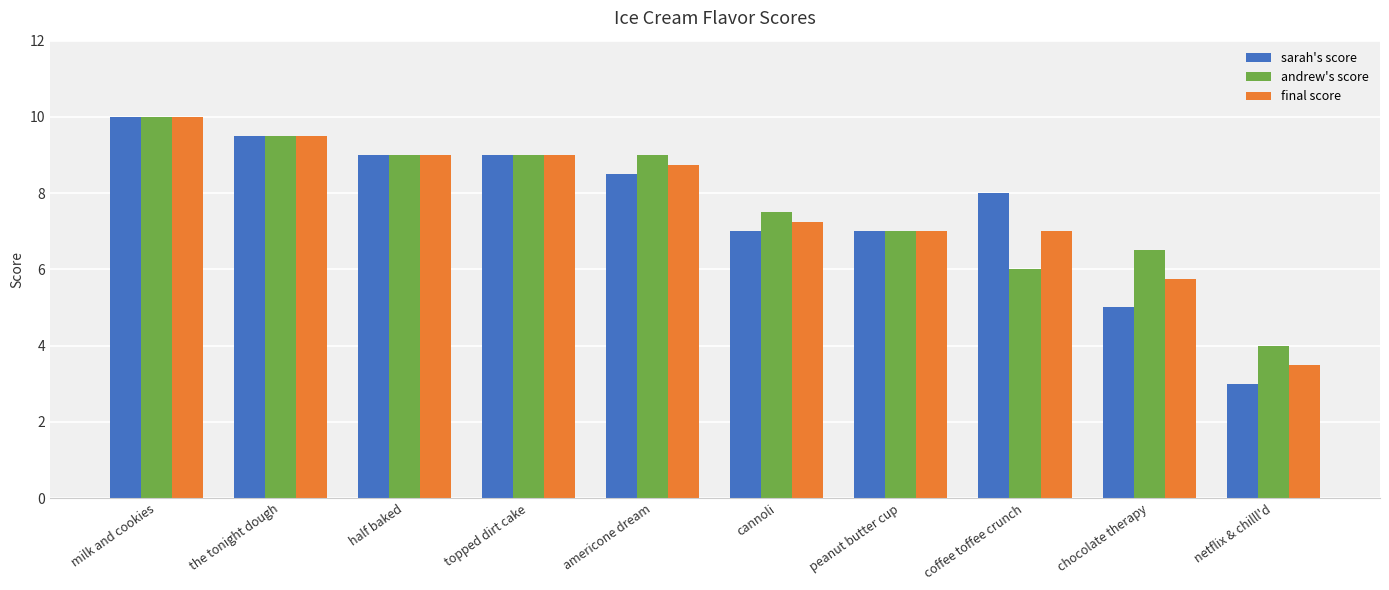

What is the greatest value displayed?

10.0